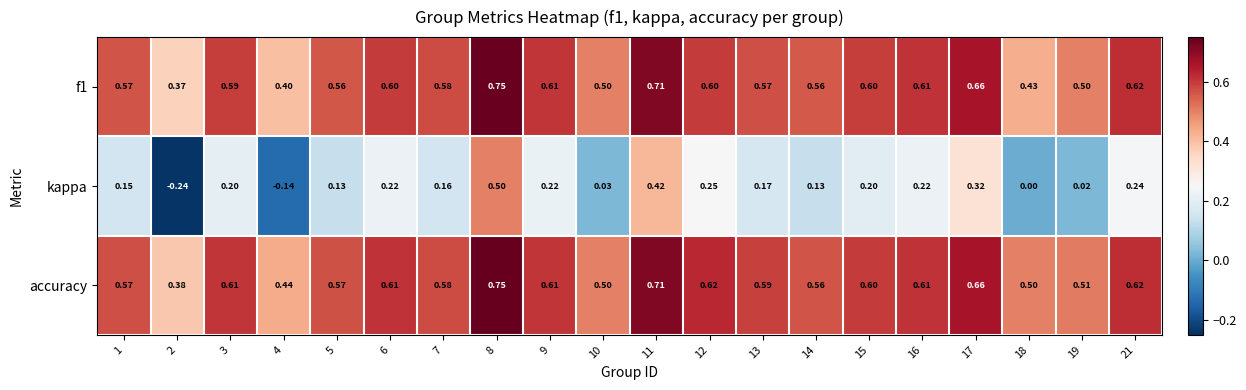

Which series changed the most between 1 and 18?

kappa